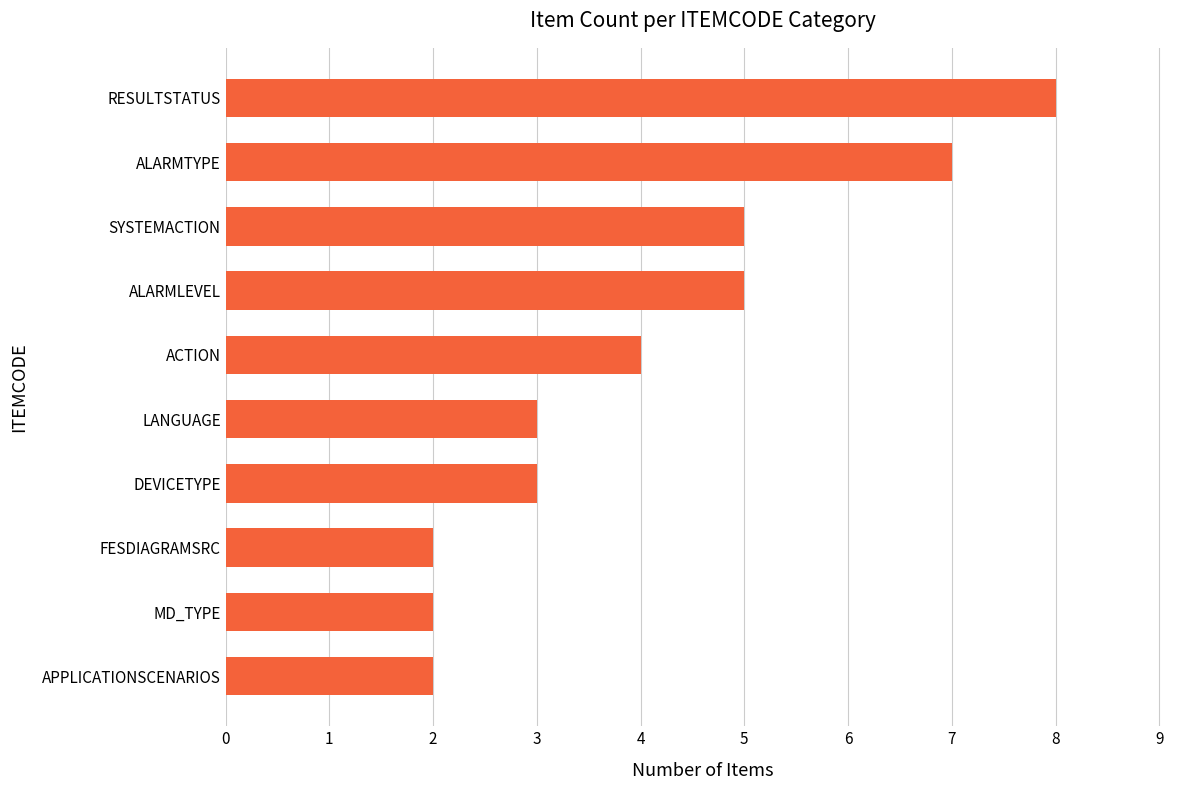

Reading bottom to top, transcribe all the data shown in this chart.

2	2	2	3	3	4	5	5	7	8